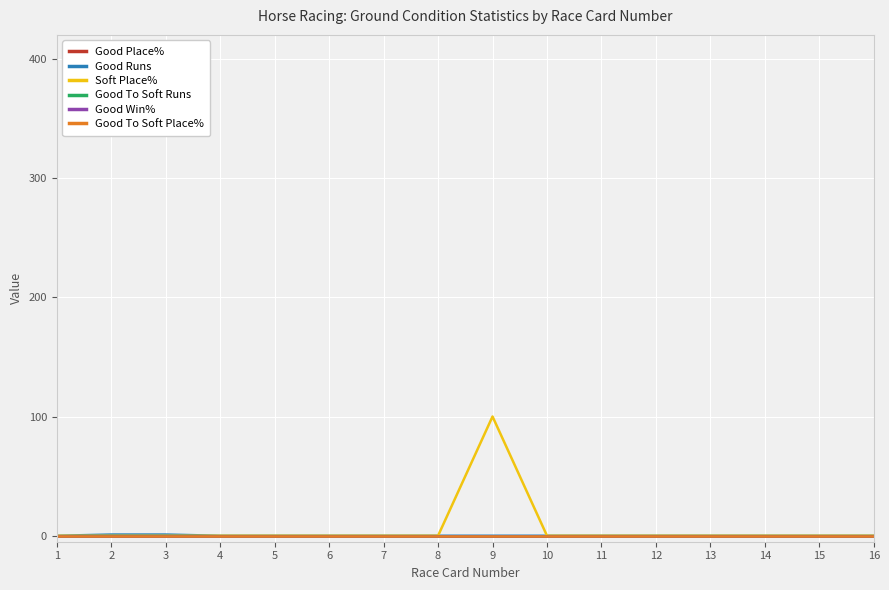

Does the chart display data point markers on the line(s)?

No